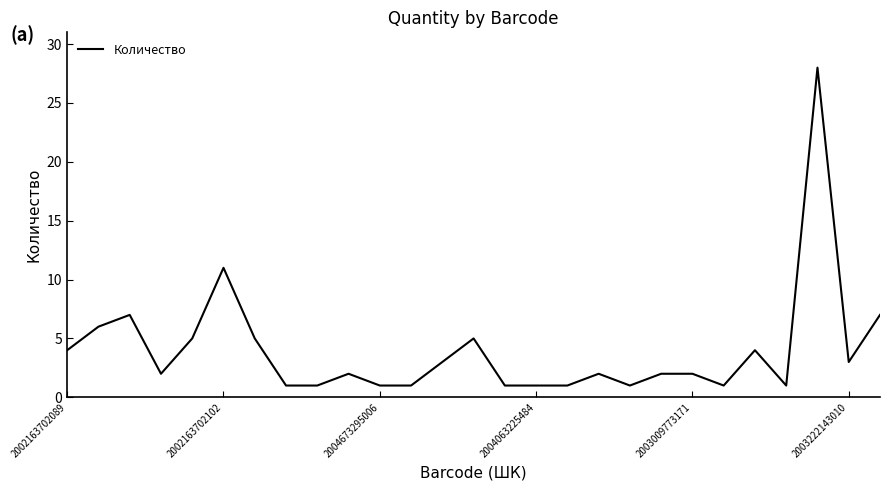

What is the greatest value displayed?

28